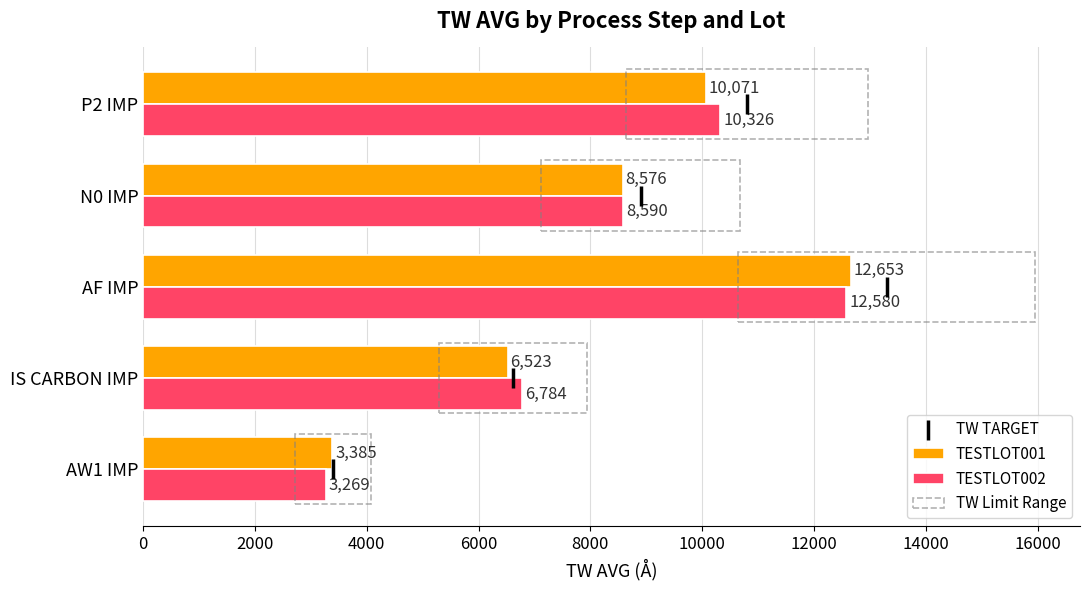

Is the value of TESTLOT002 at 0 greater than the value of TW TARGET at 2000?

Yes